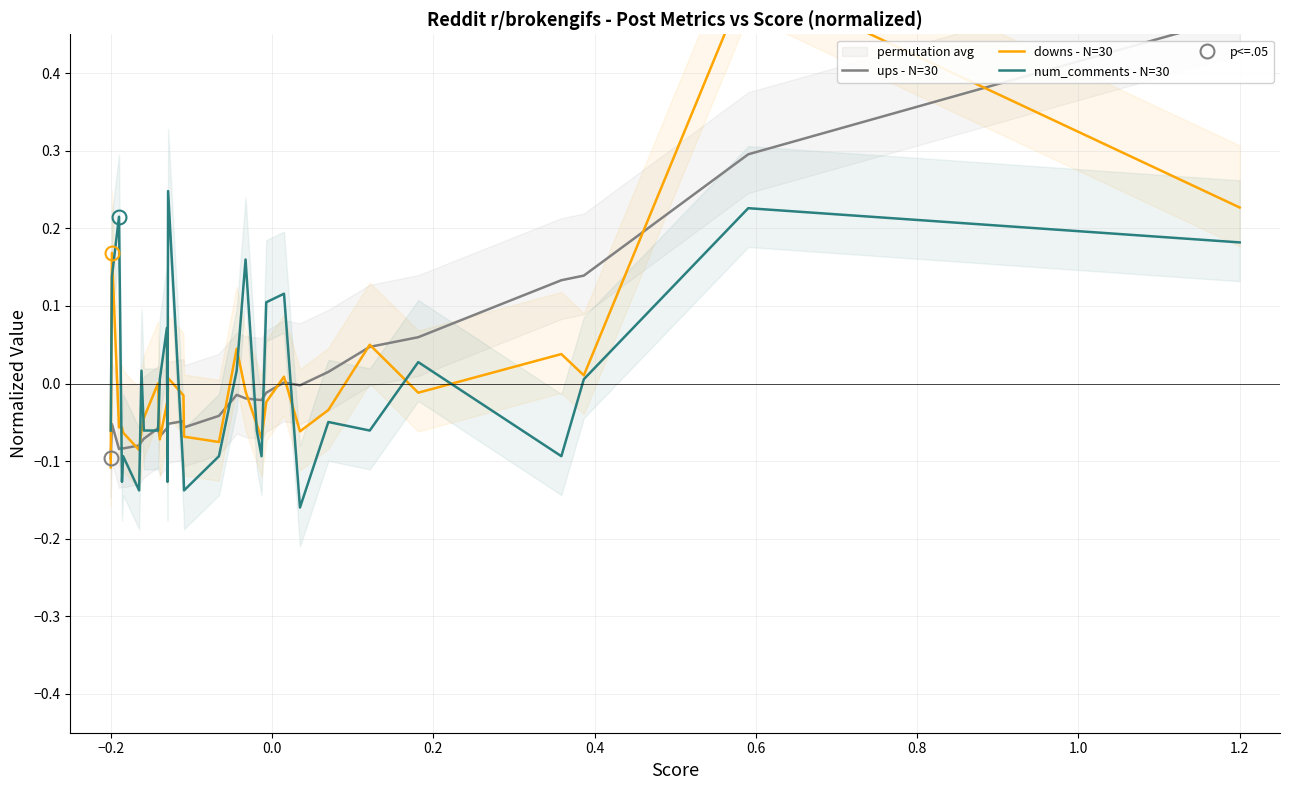

How many times do downs - N=30 and ups - N=30 cross each other?

16